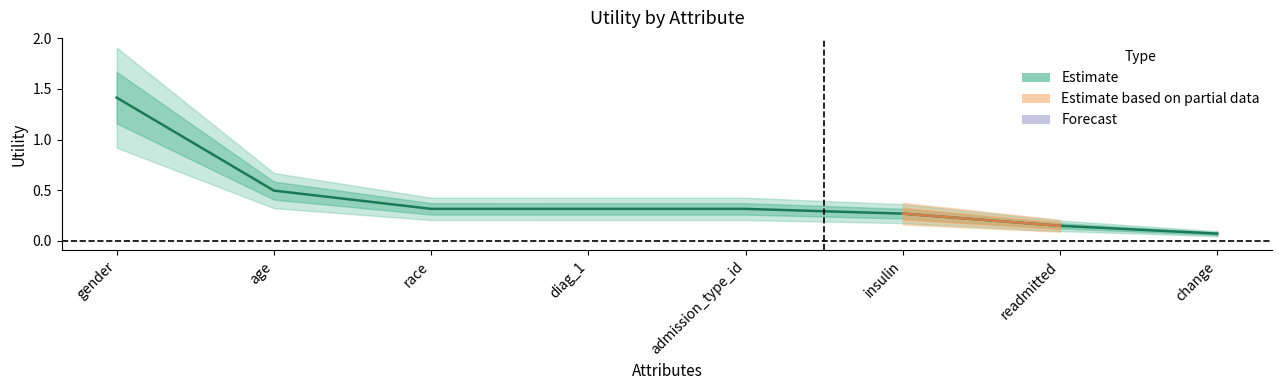

The chart shows a value of 0.1 at readmitted. True or false?

True